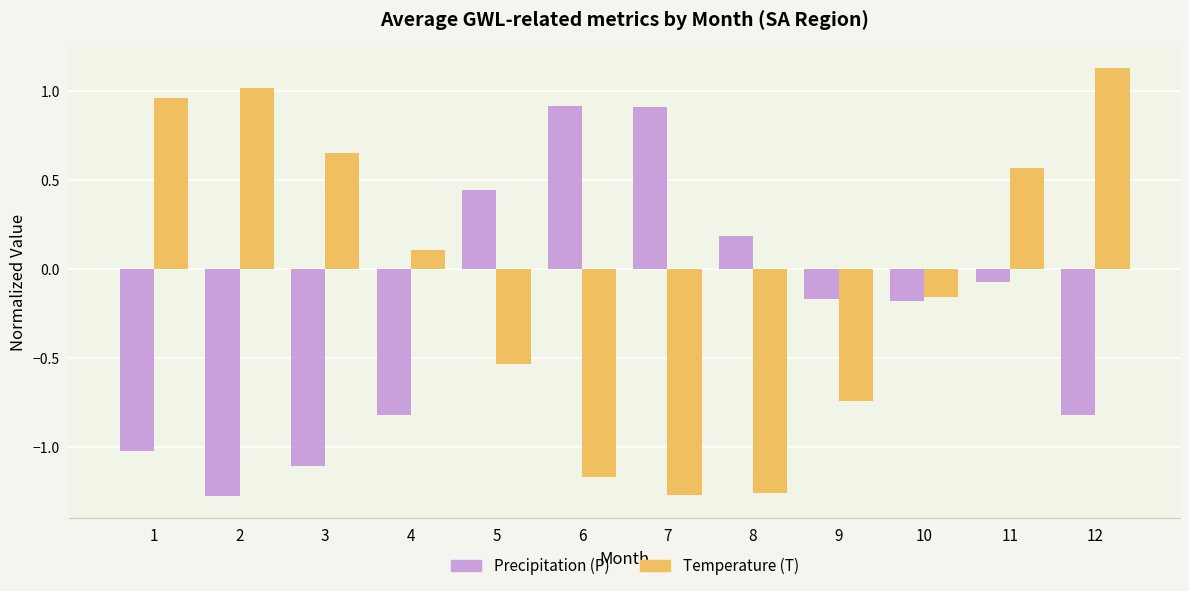

Which category has the highest value in the Temperature (T) series?

12